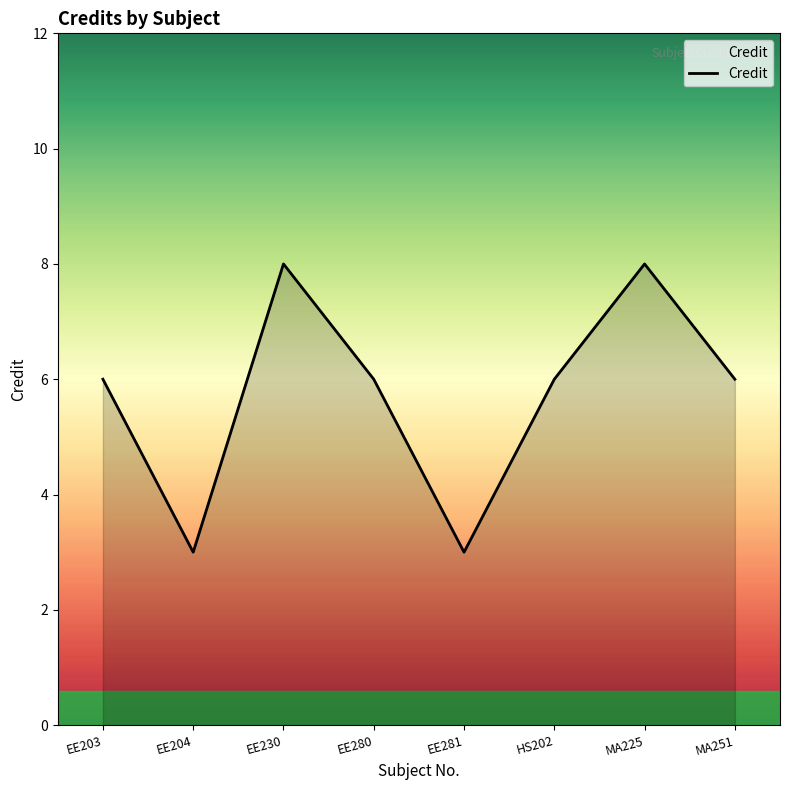

Count the number of categories in the chart.

8